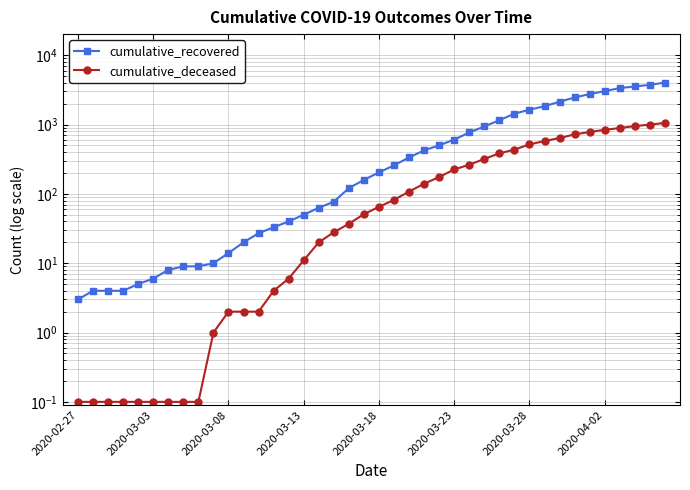

What is the smallest value displayed?

0.1